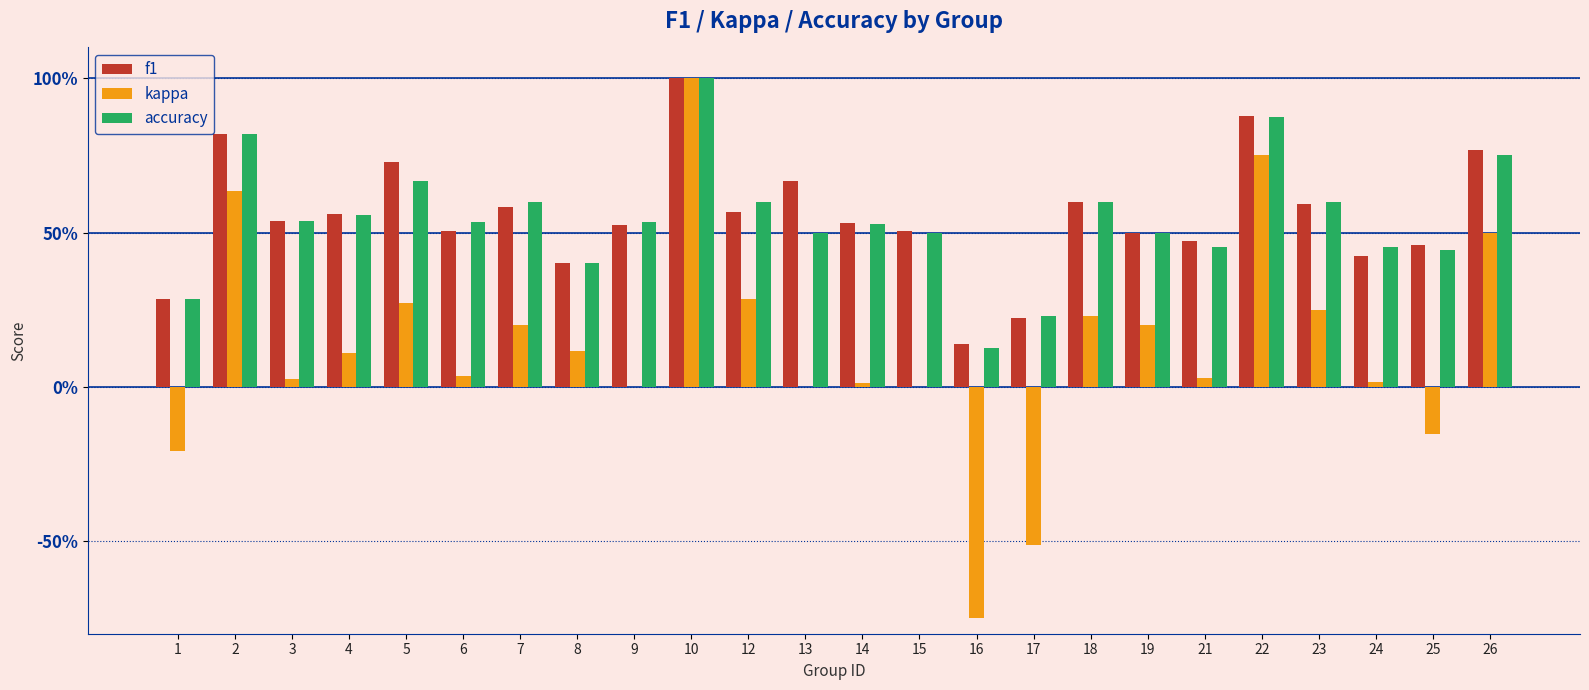

Read the accuracy value at 10.

1.0